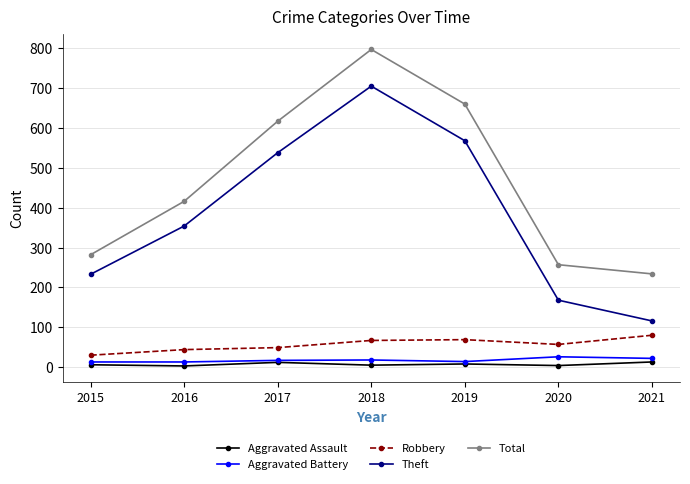

How many data points in Robbery are less than 57?

3